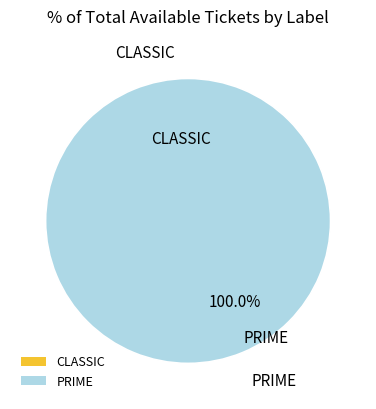

Which category accounts for the majority?

PRIME